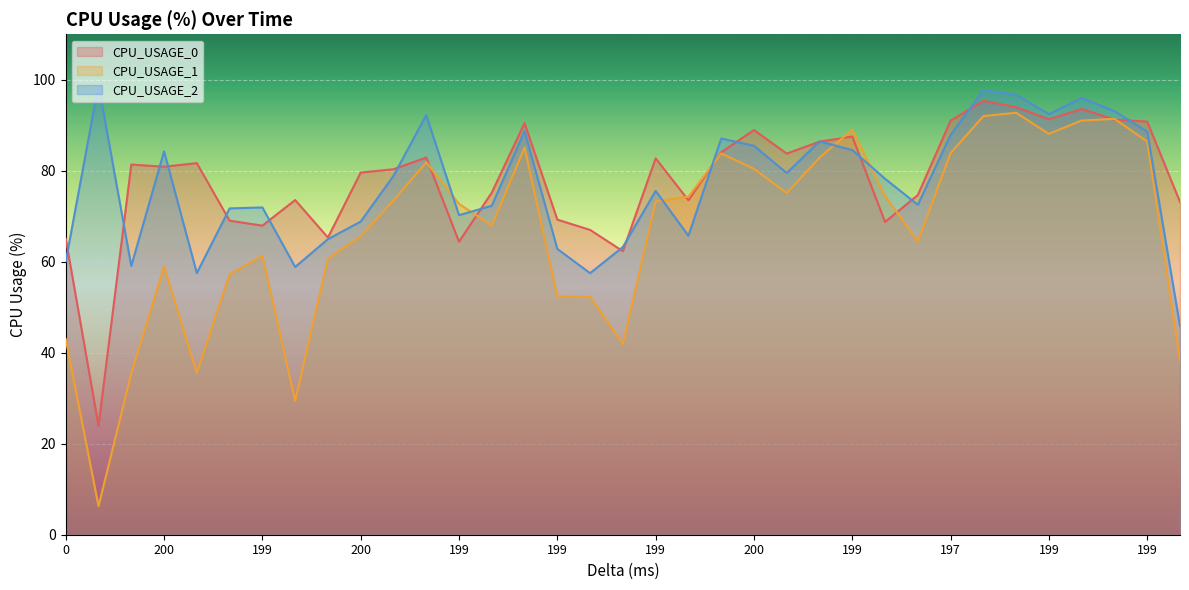

True or false: CPU_USAGE_2 and CPU_USAGE_0 intersect in this chart.

True